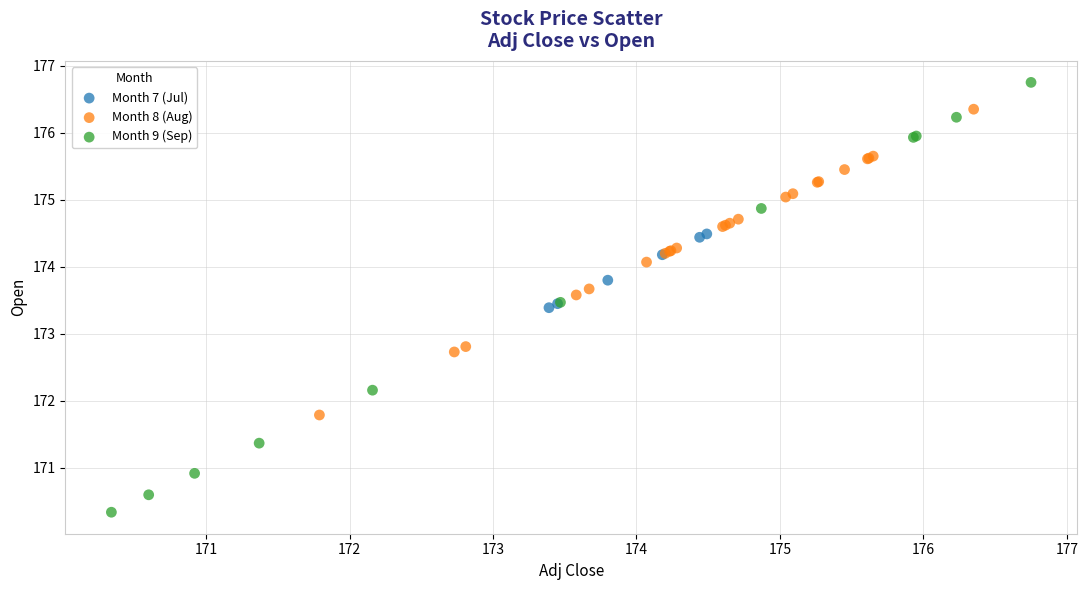

Which series has the widest spread of Y values?

Month 9 (Sep)